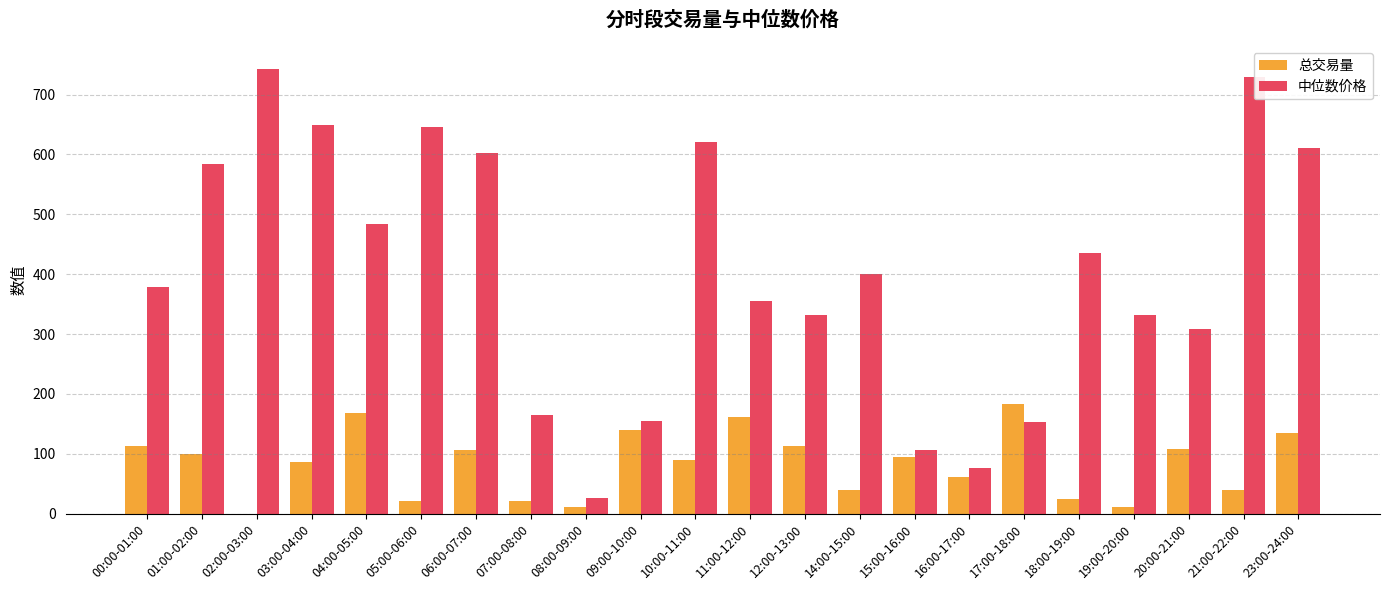

How many distinct data groups are displayed?

2